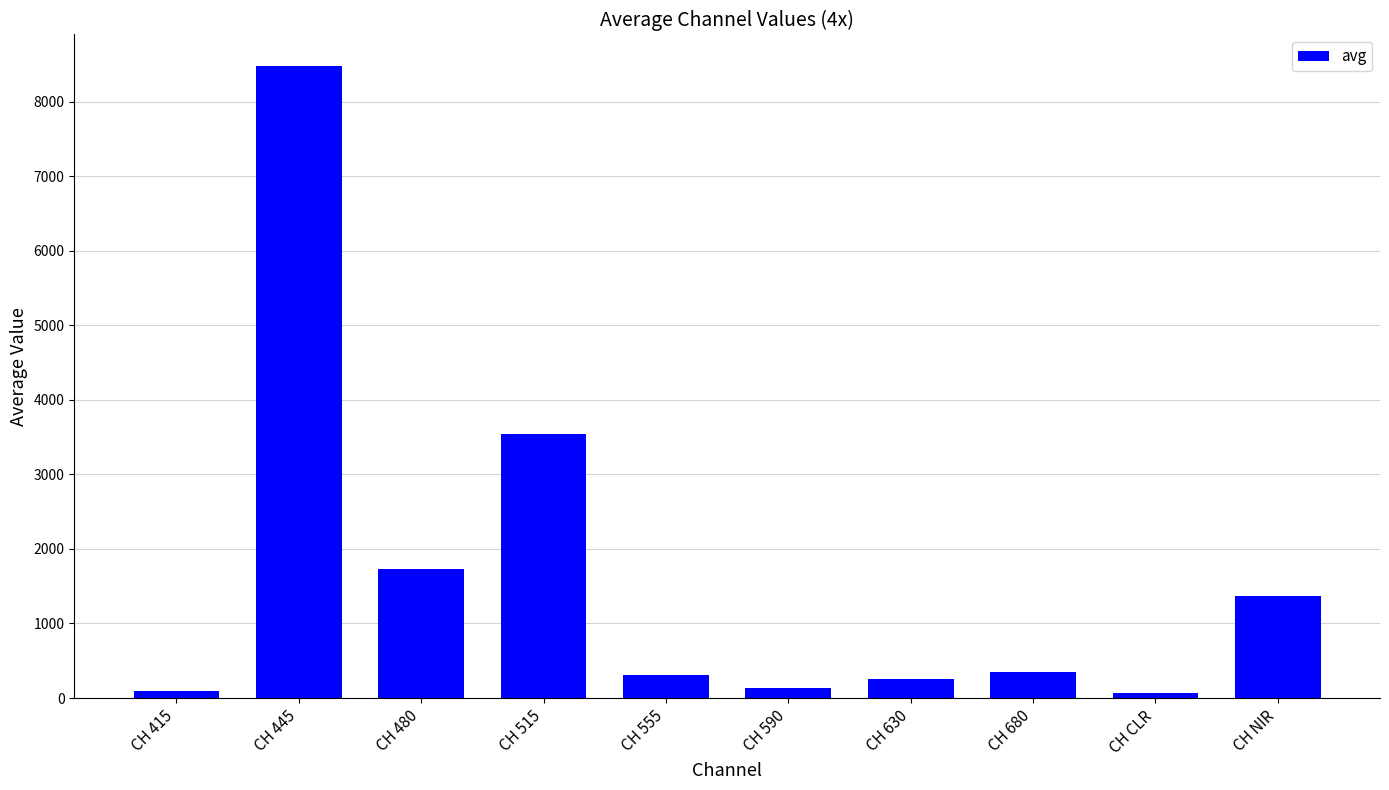

What is the value of the 3rd bar from the left?

1725.5